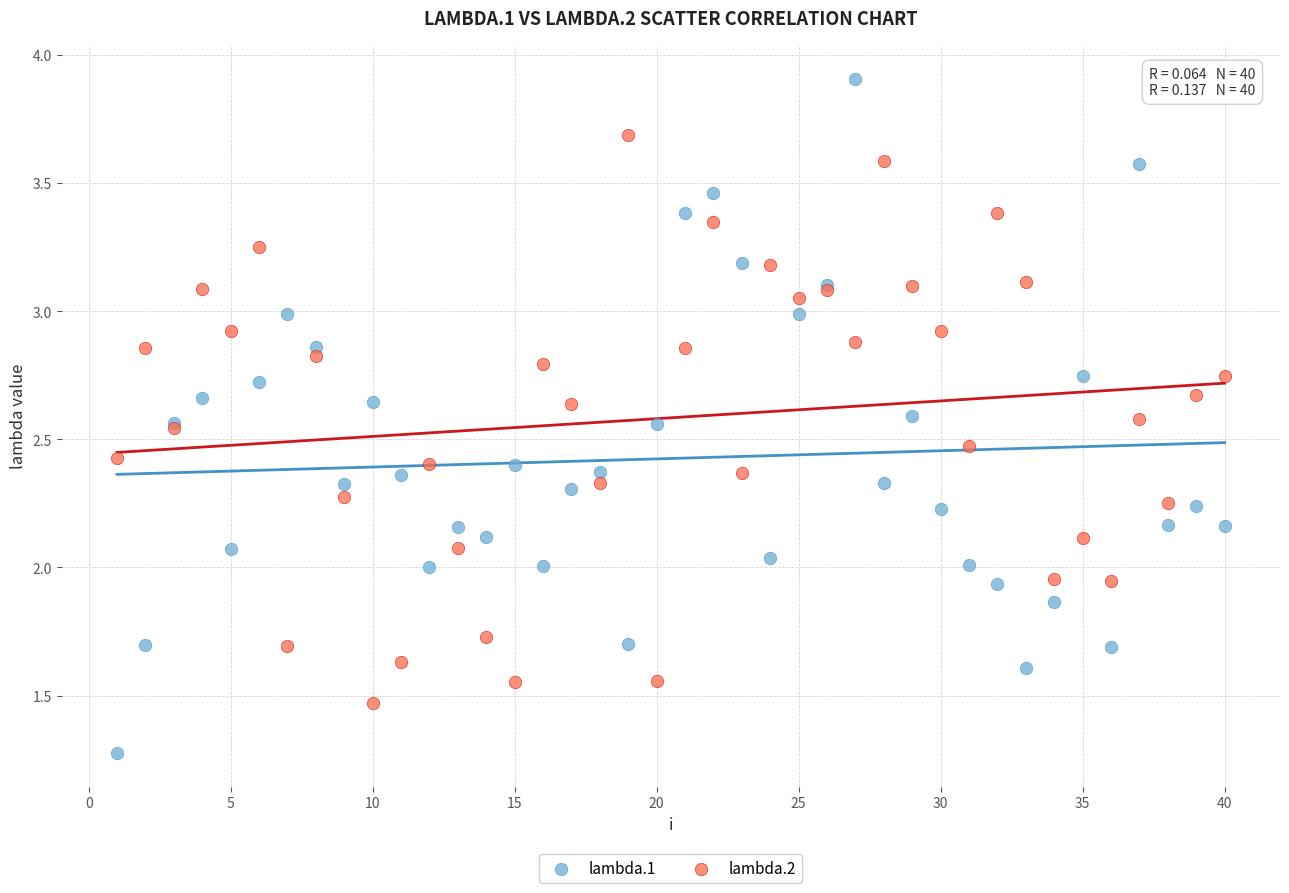

What are all the series names shown in the legend?

lambda.1, lambda.2